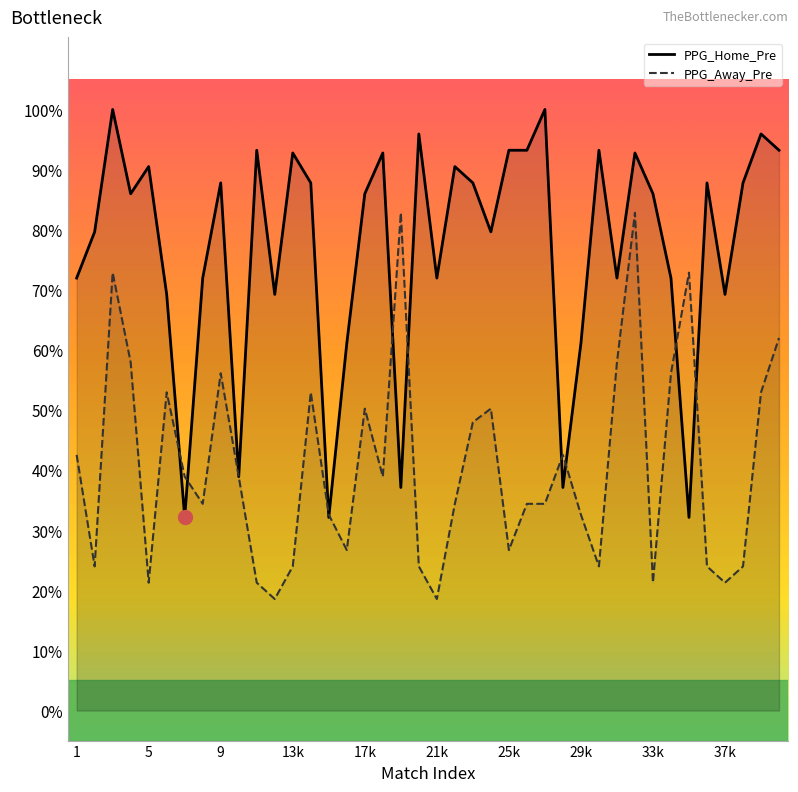

Rank the series by their maximum value, from lowest to highest.

PPG_Away_Pre, PPG_Home_Pre